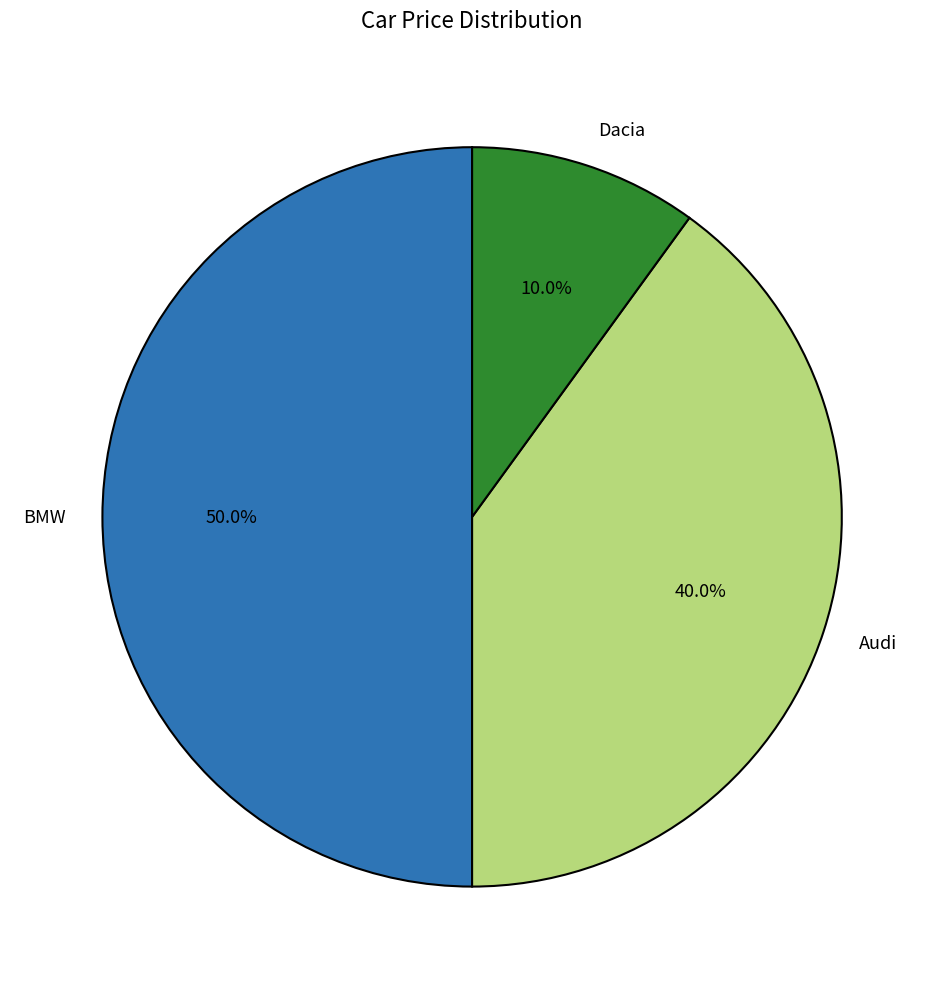

What is the smallest slice in the pie chart?

Dacia